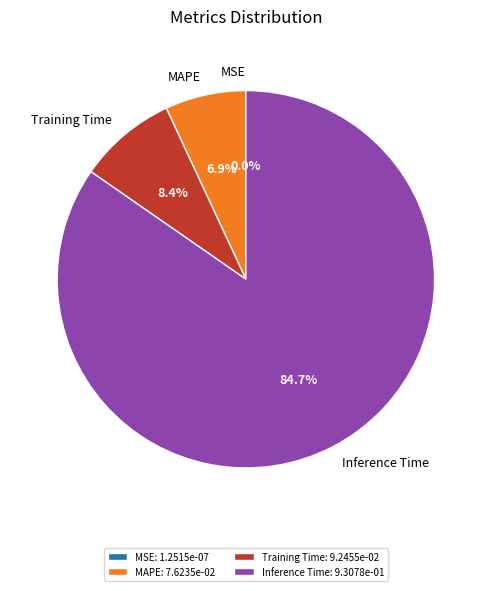

Combined, do Training Time and MAPE account for over 50%?

No